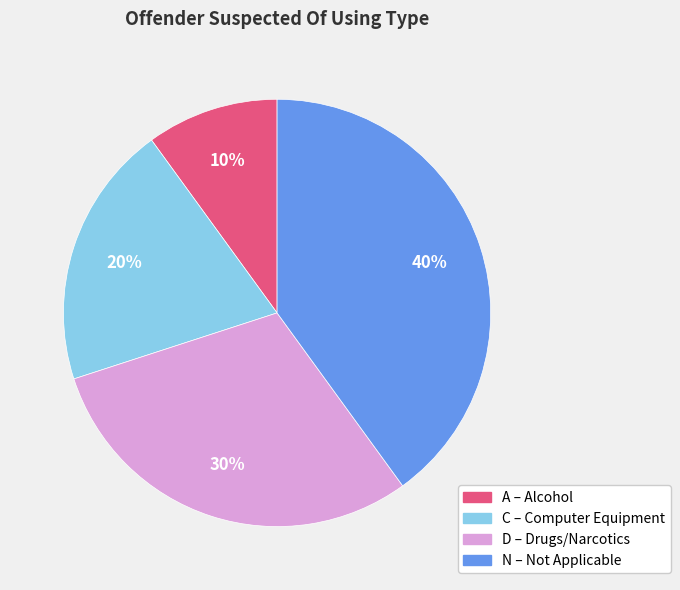

Is there any slice that represents more than half of the pie?

No